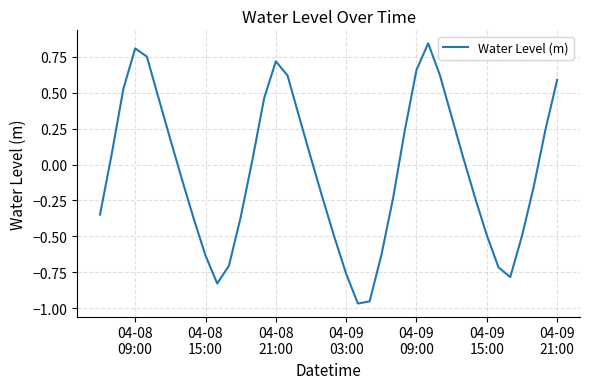

What is the difference between the maximum and minimum values?

1.8